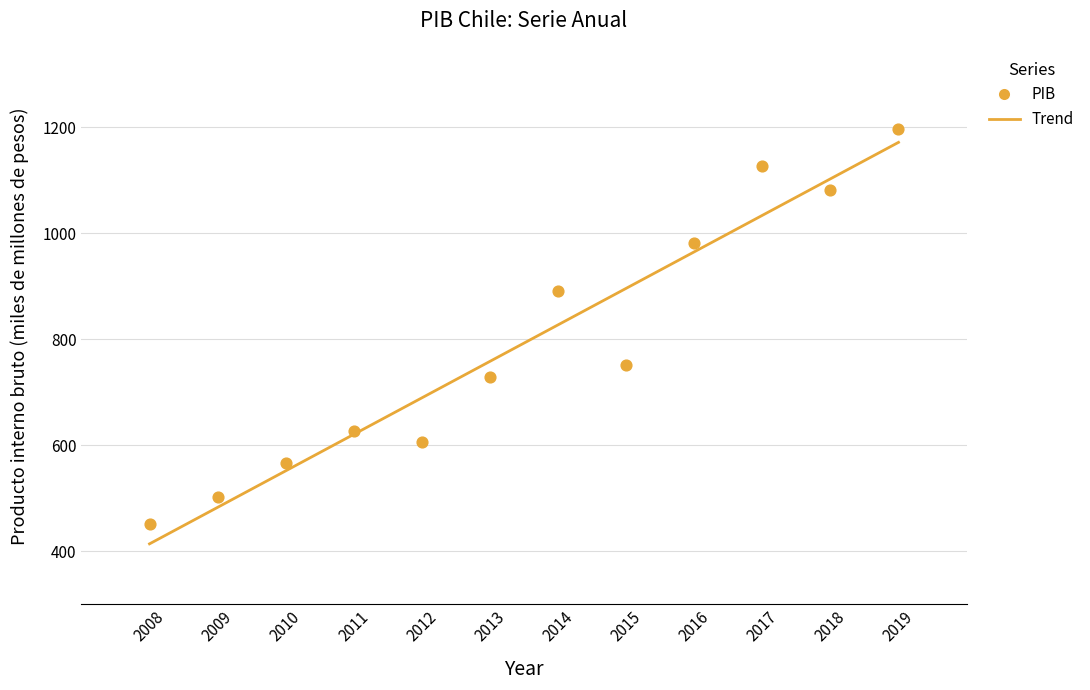

What is the average X value?

2014